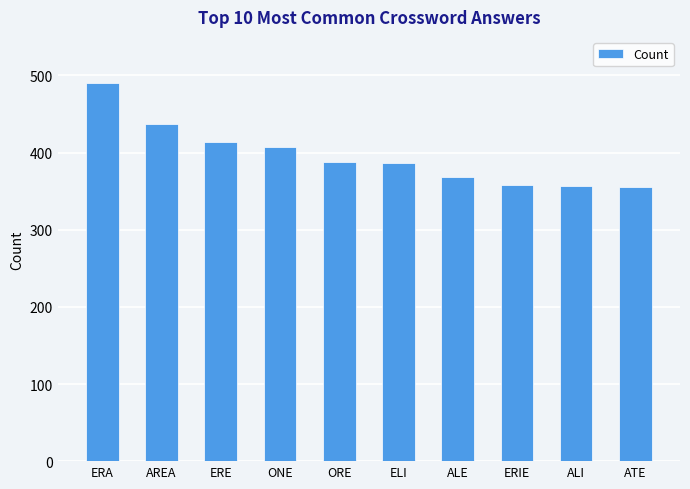

What is the maximum value shown in the chart?

490